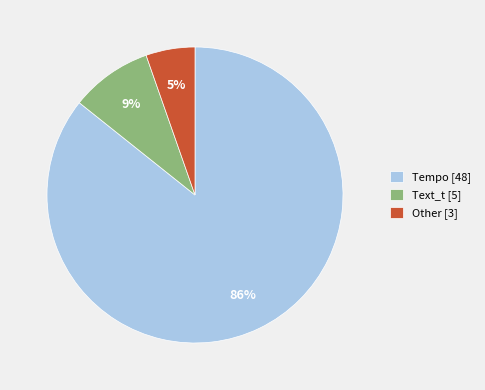

Count the number of slices in the pie.

3